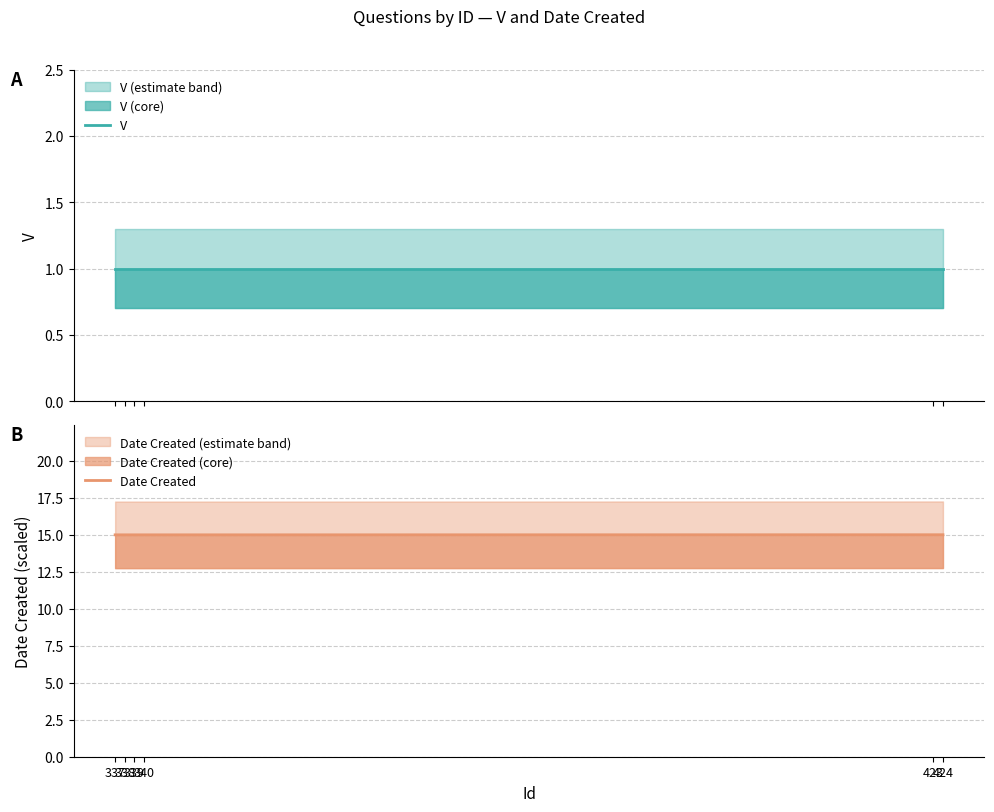

List the series in order of their overall mean, highest first.

Date Created, V